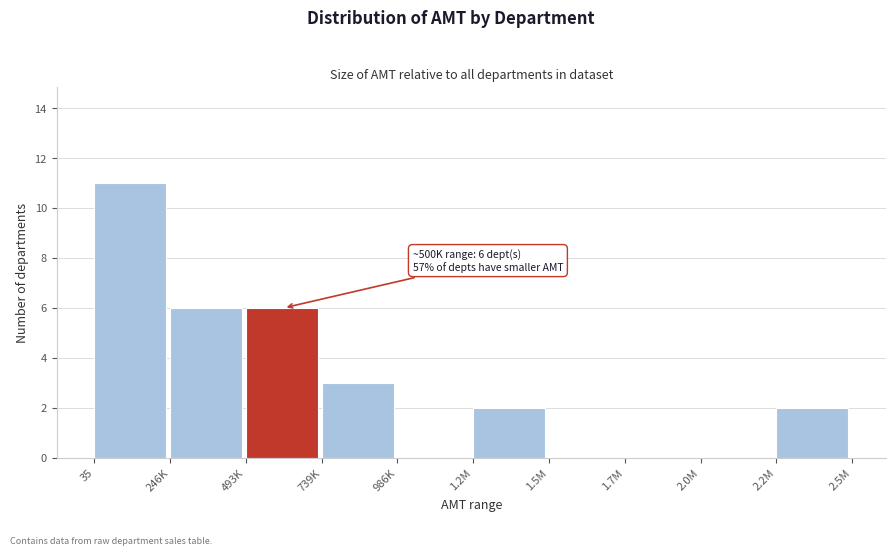

Reading left to right, what are all the values shown in this chart?

35=11	246K=6	493K=6	739K=3	986K=0	1.2M=2	1.5M=0	1.7M=0	2.0M=0	2.2M=2